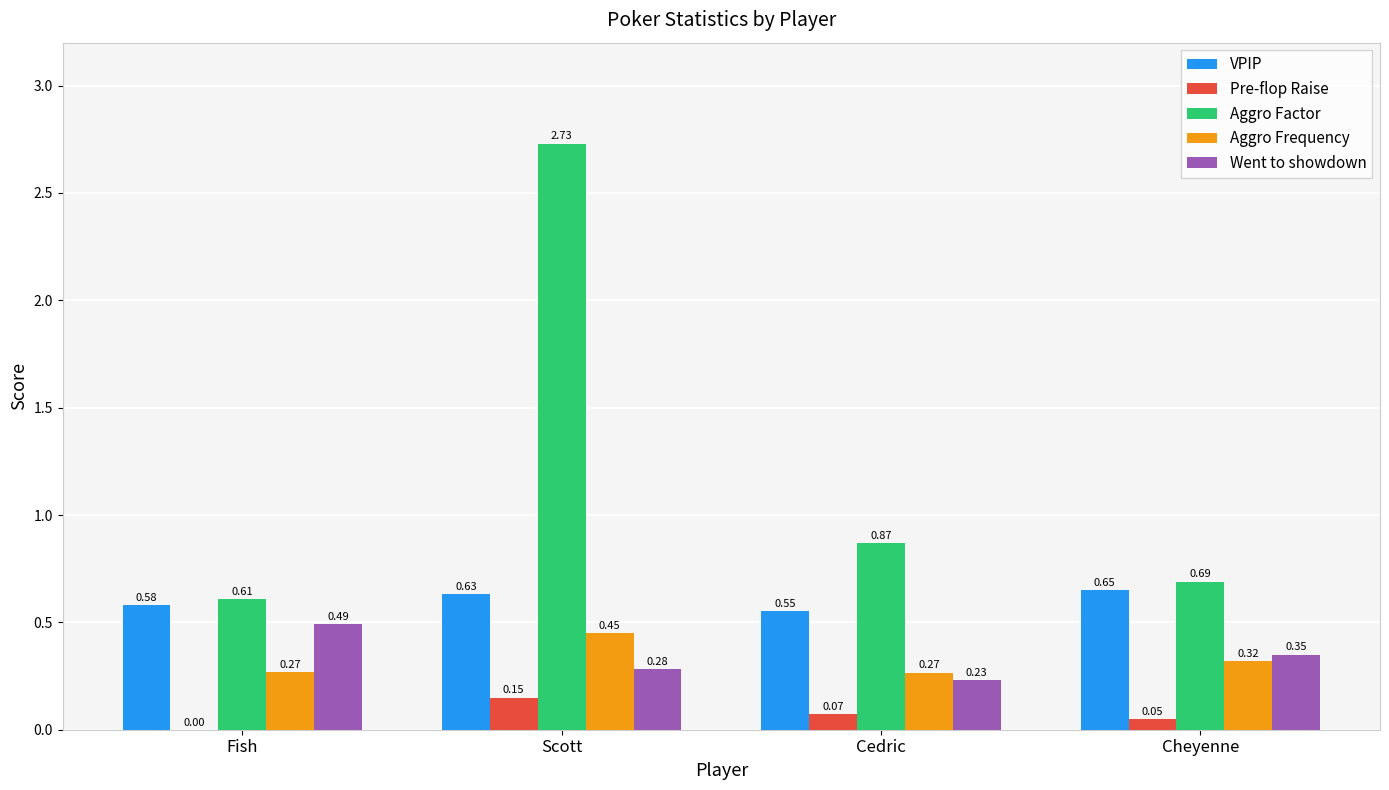

Are the bars horizontal?

No